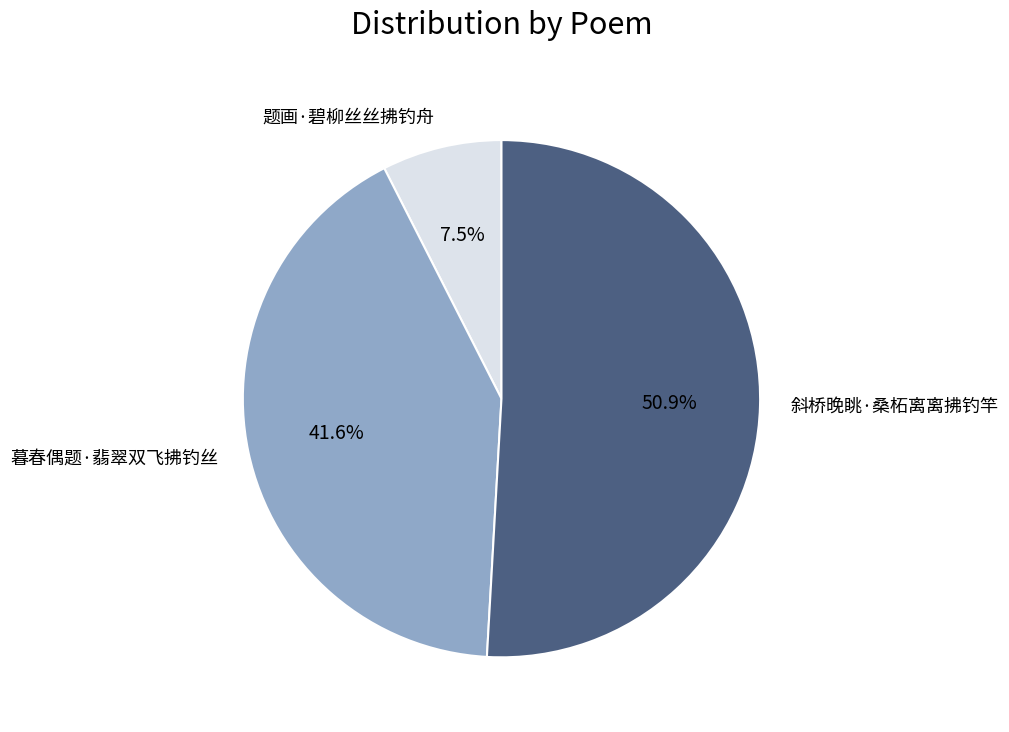

Is 题画·碧柳丝丝拂钓舟 the majority of the pie?

No